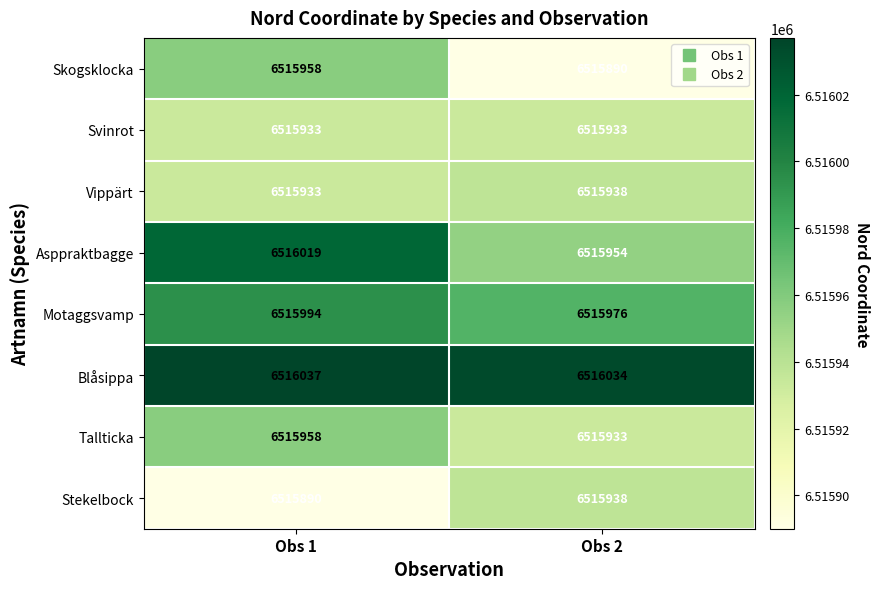

What is the sum of the Asppraktbagge values at Obs 1 and Obs 2?

13031973